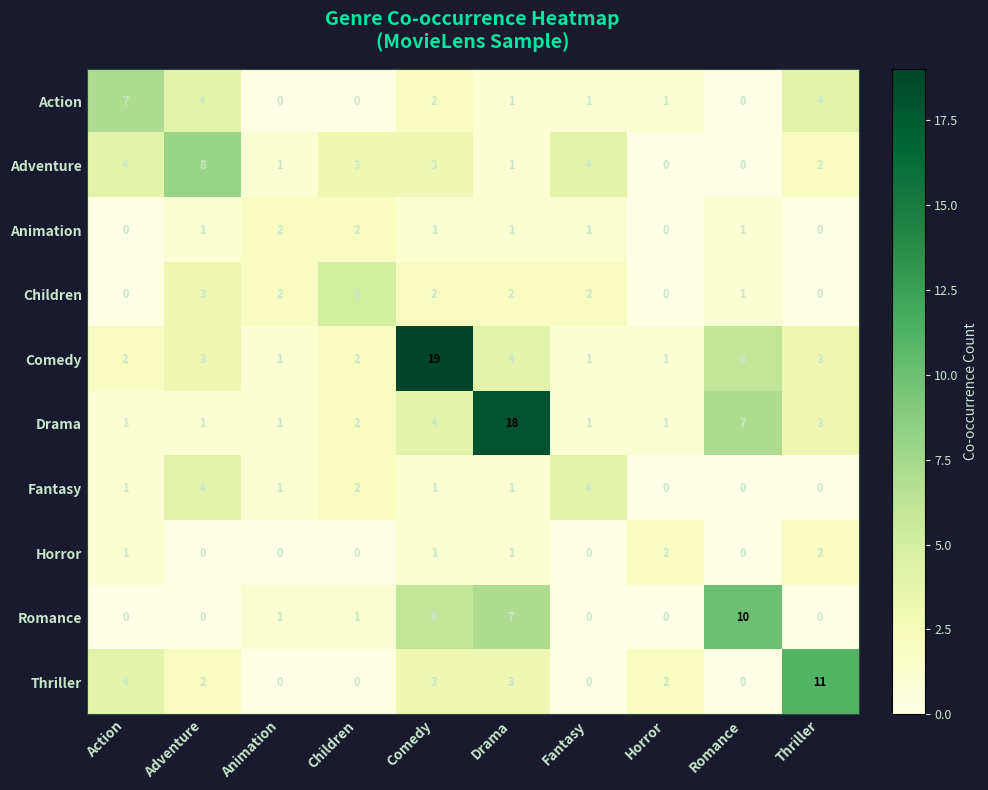

Which series has the largest range (max minus min)?

Comedy